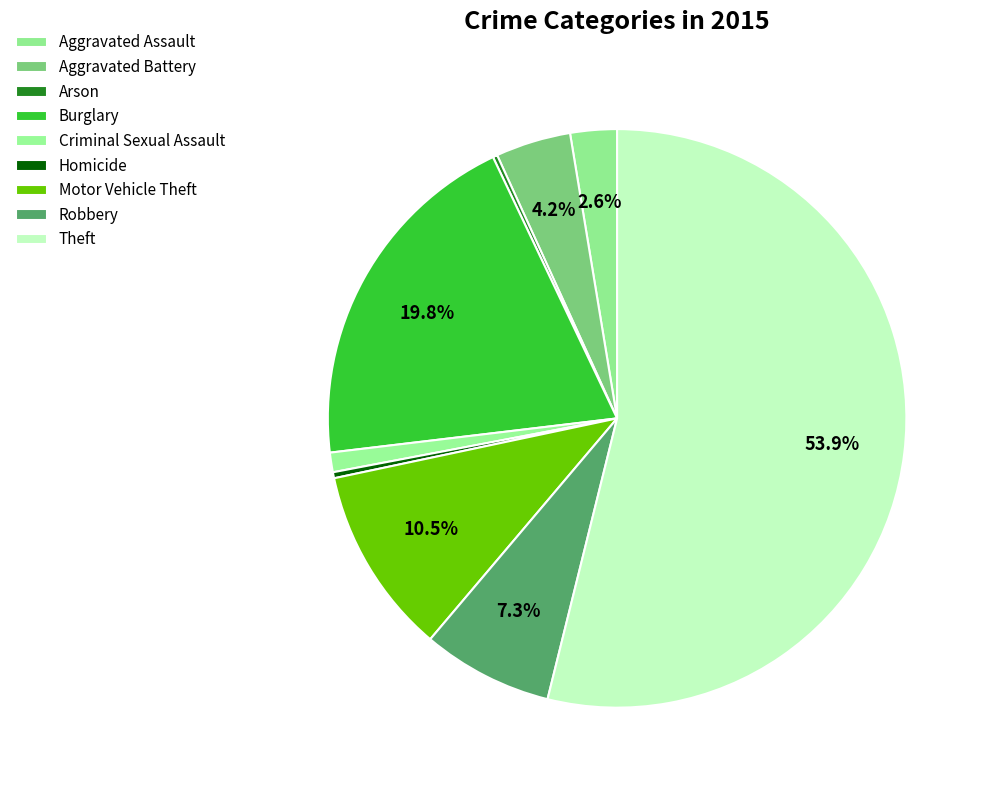

Is it true that Robbery is 1% of the pie?

False